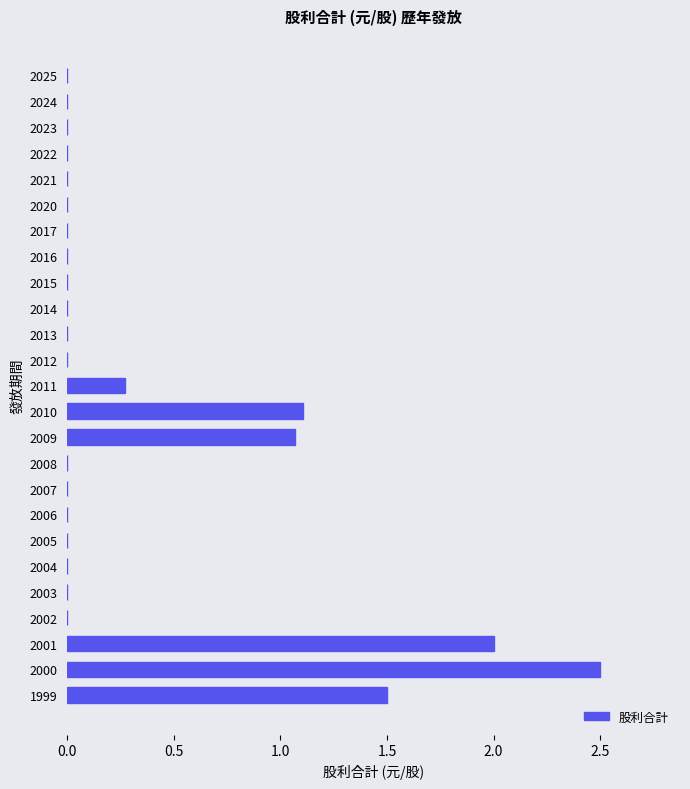

Which category has the highest value across all series?

2000